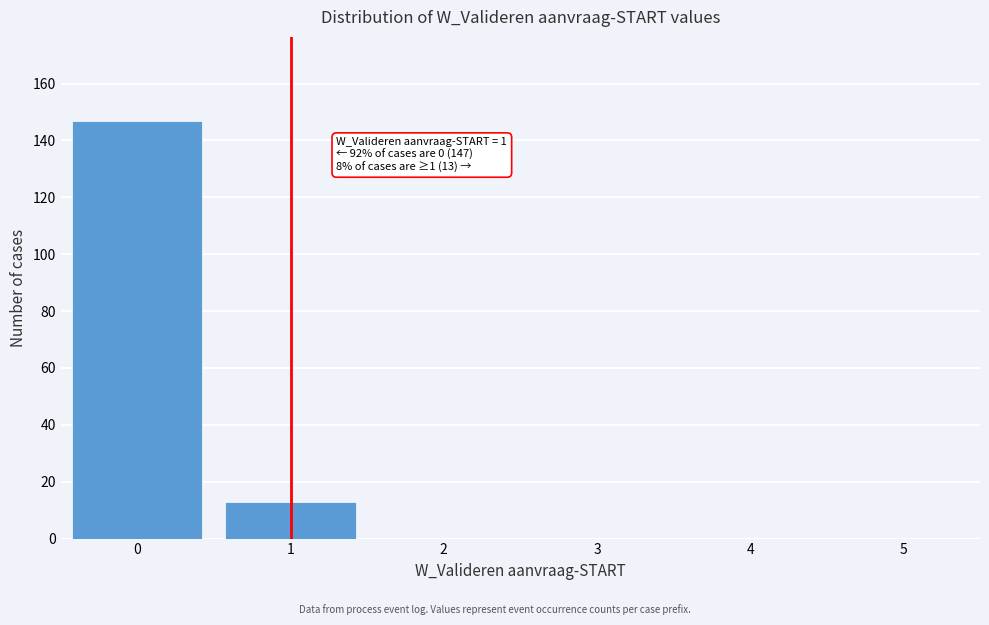

Reading right to left, what are all the values shown in this chart?

5=0	4=0	3=0	2=0	1=13	0=147